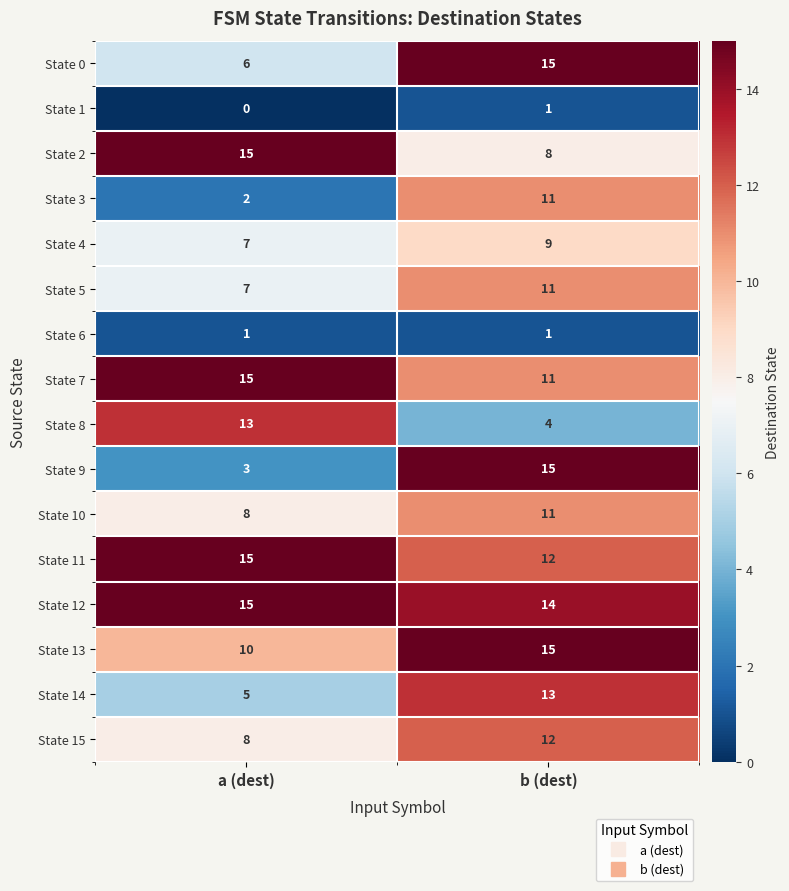

Which series has the largest total across all categories?

State 12